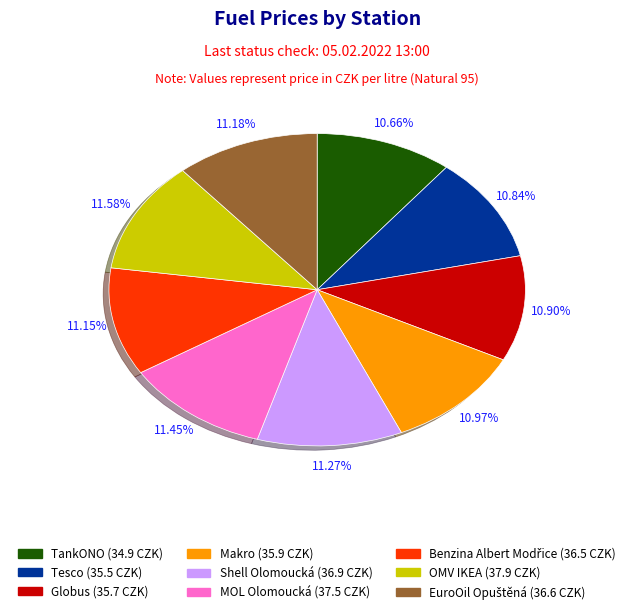

Does Shell Olomoucká represent more than half of the total?

No